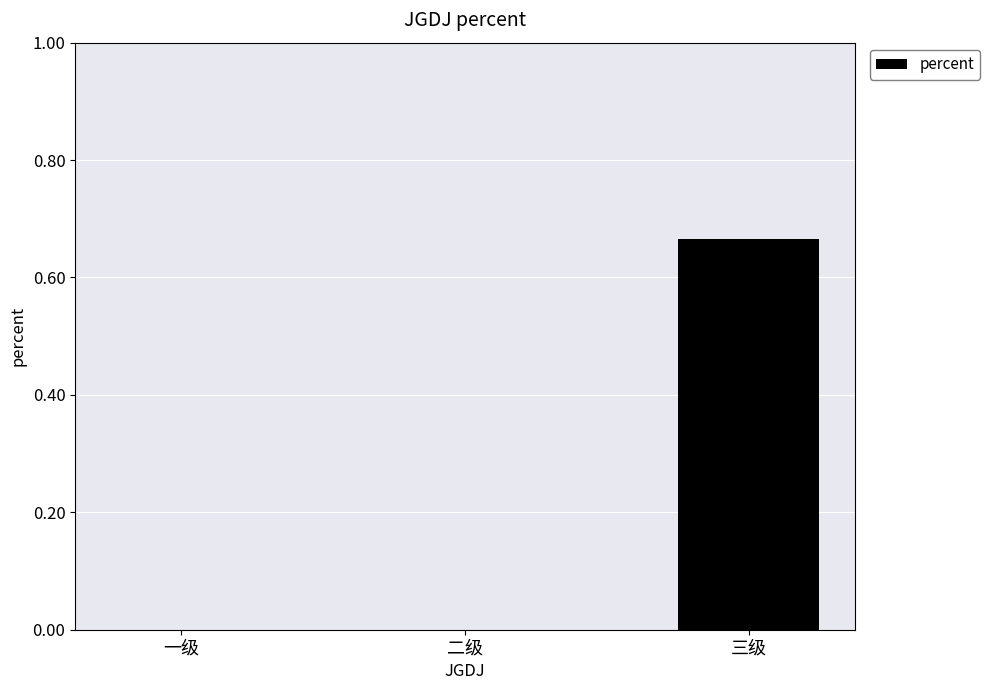

Count the values in the range 0 to 1.

3